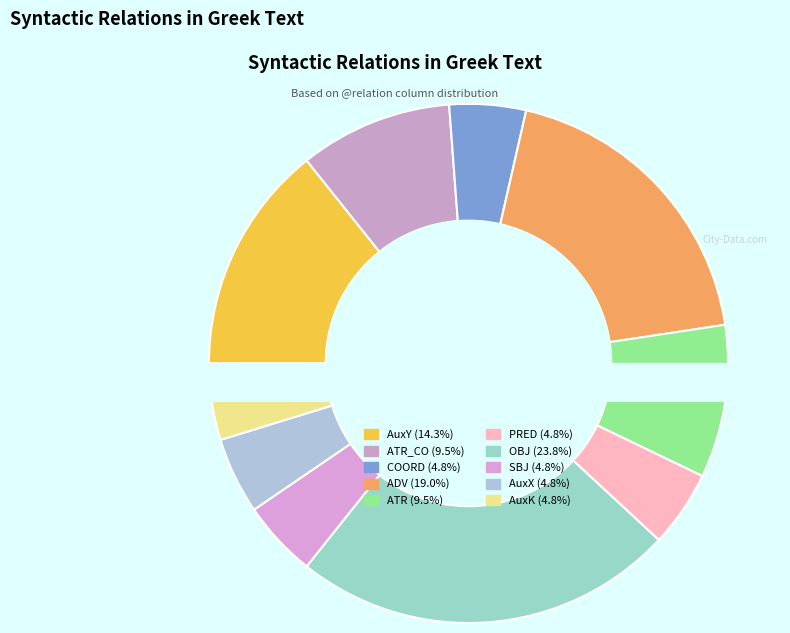

To the nearest percent, what percentage of the pie is COORD?

5%